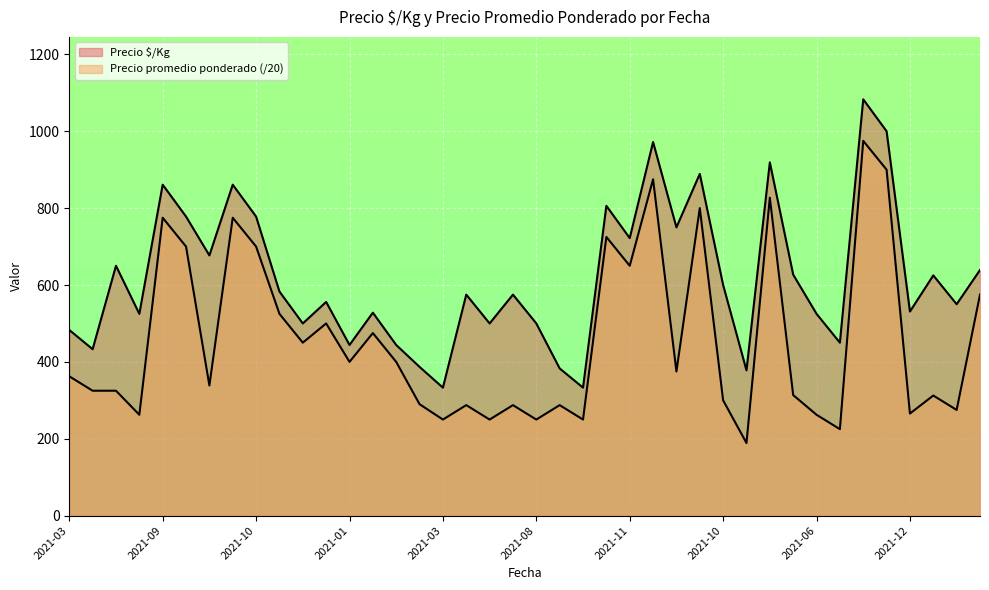

How many data points in Precio $/Kg are above 575?

19